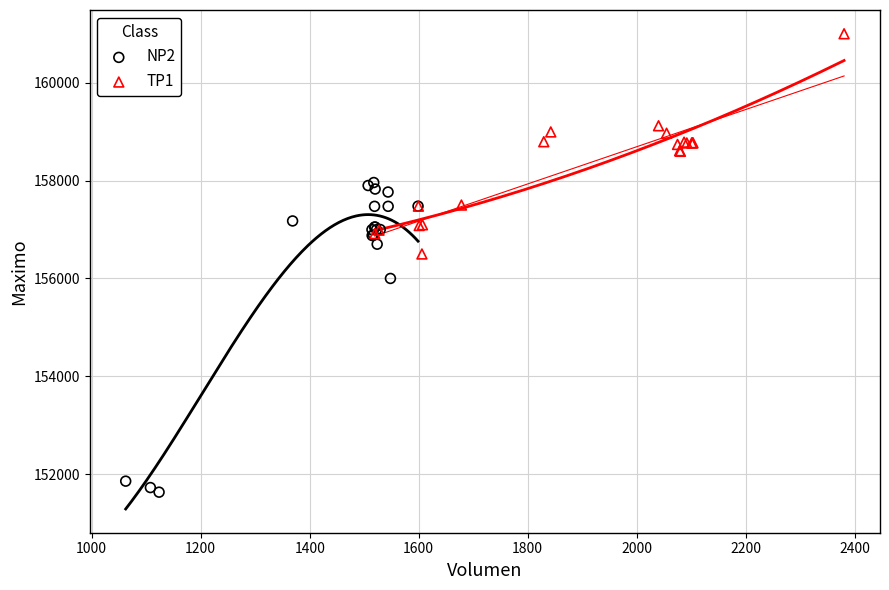

Which series reaches the minimum Y coordinate?

NP2